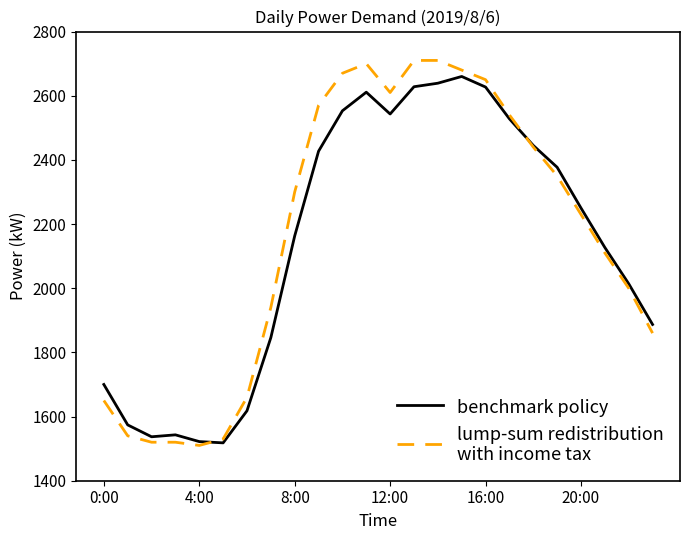

What is the smallest value displayed?

1510